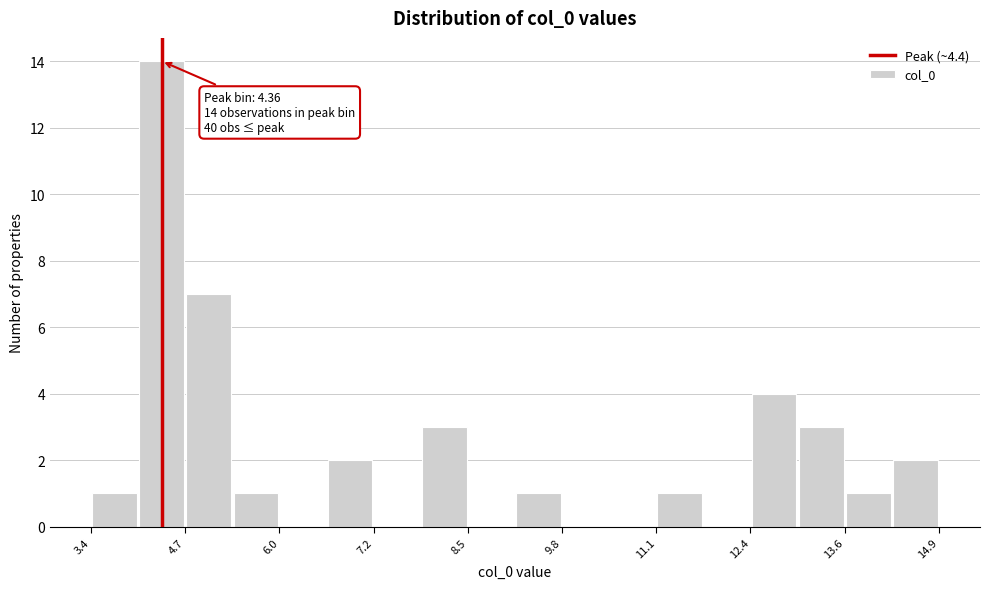

Around what value on the x-axis is the tallest bar? Give the approximate position of its centre, as read against the axis.

4.4